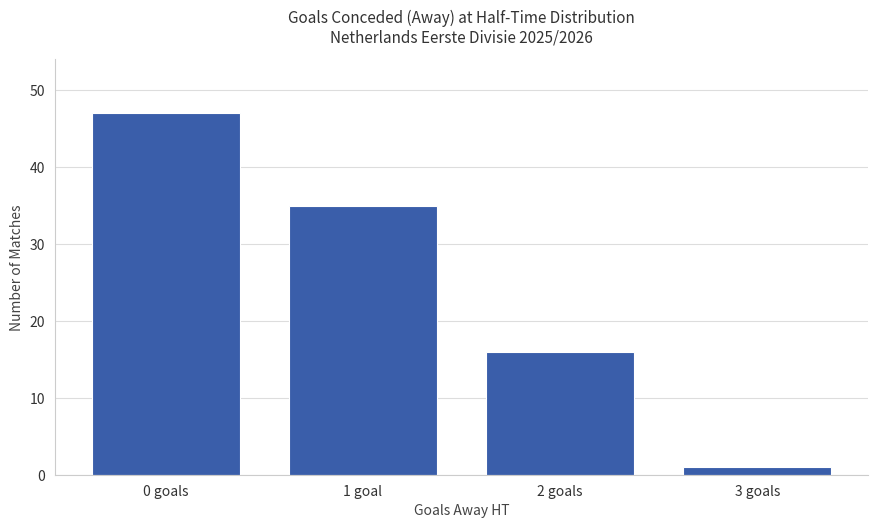

Rank the categories by value from highest to lowest.

0 goals, 1 goal, 2 goals, 3 goals